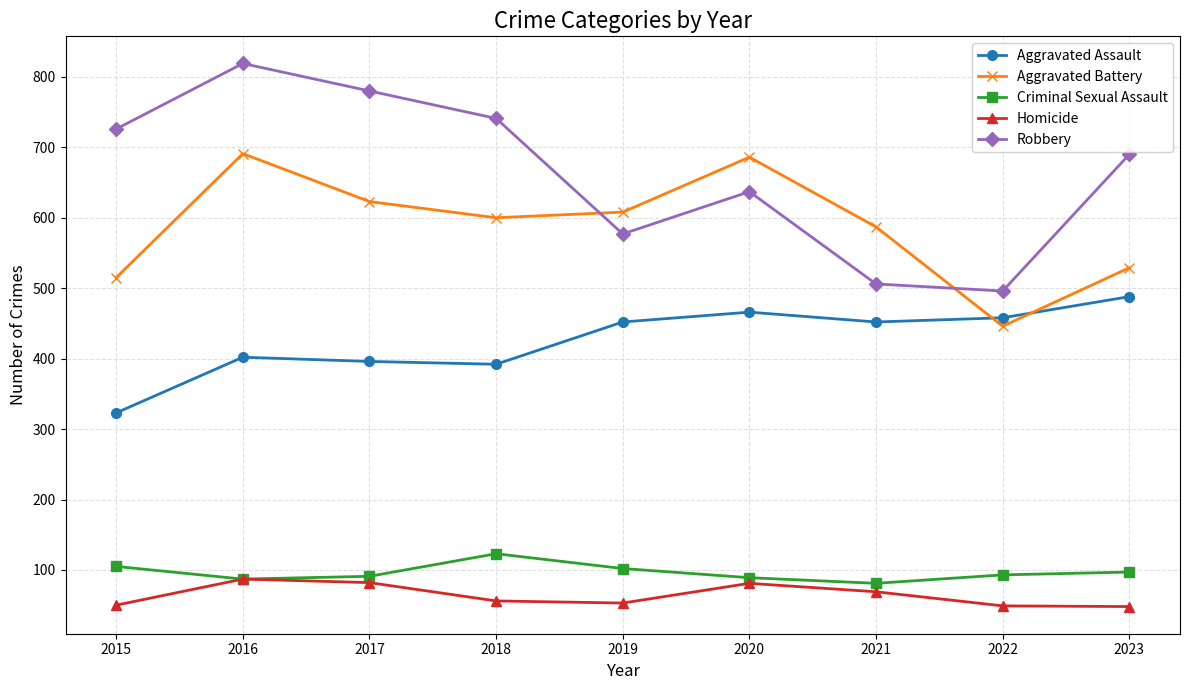

True or false: Aggravated Assault and Robbery intersect in this chart.

False